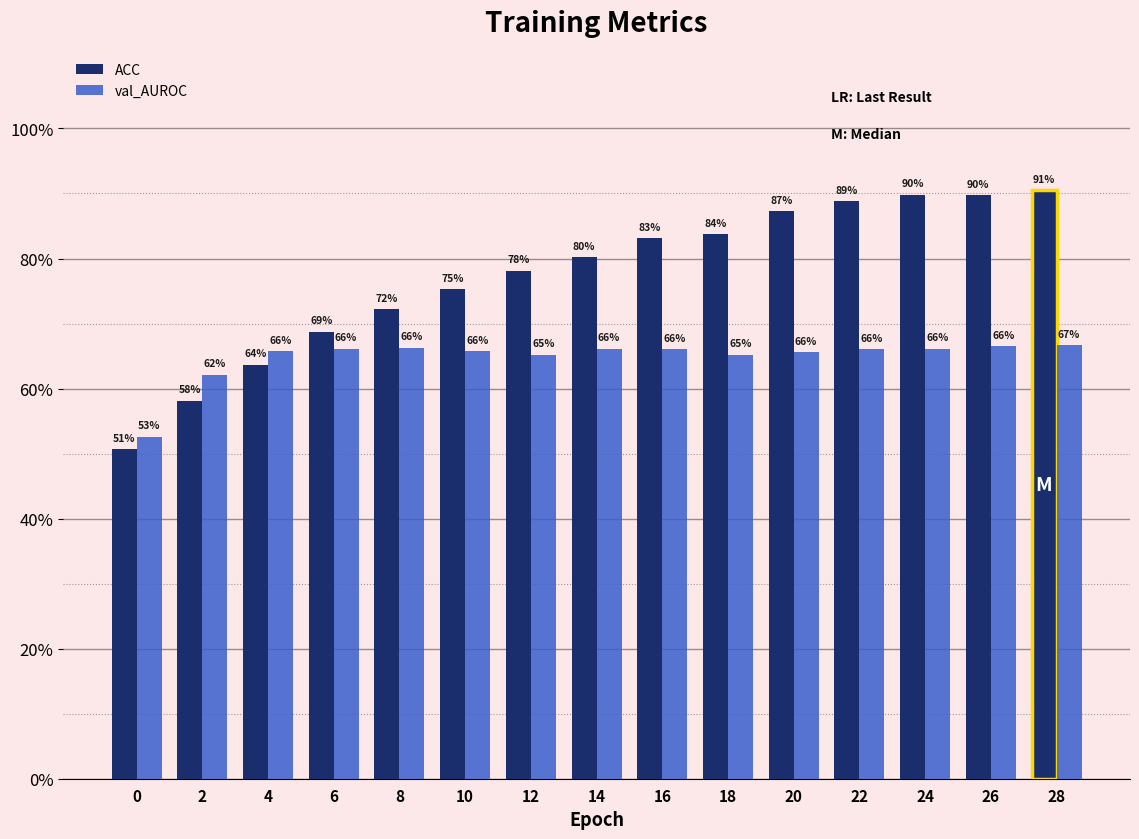

Does the chart contain stacked bars?

No